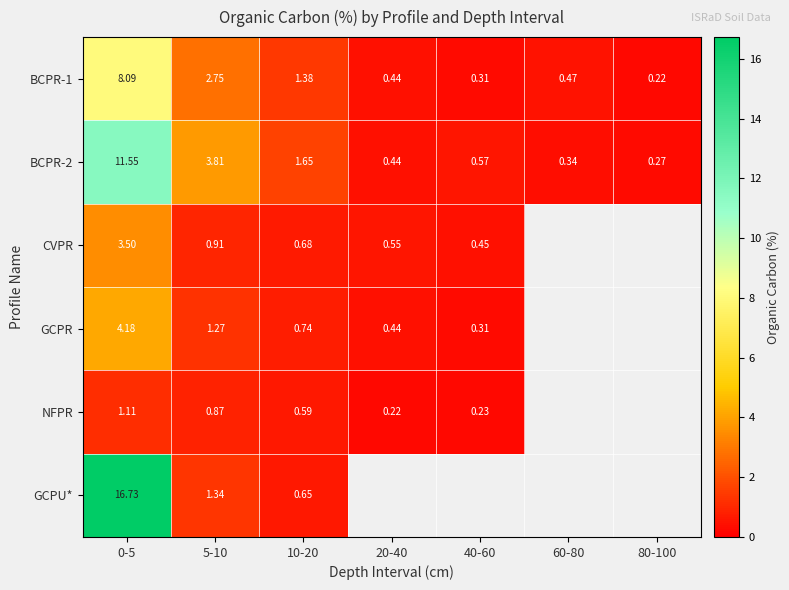

Is the value of BCPR-2 at 40-60 greater than the value of GCPR at 40-60?

Yes